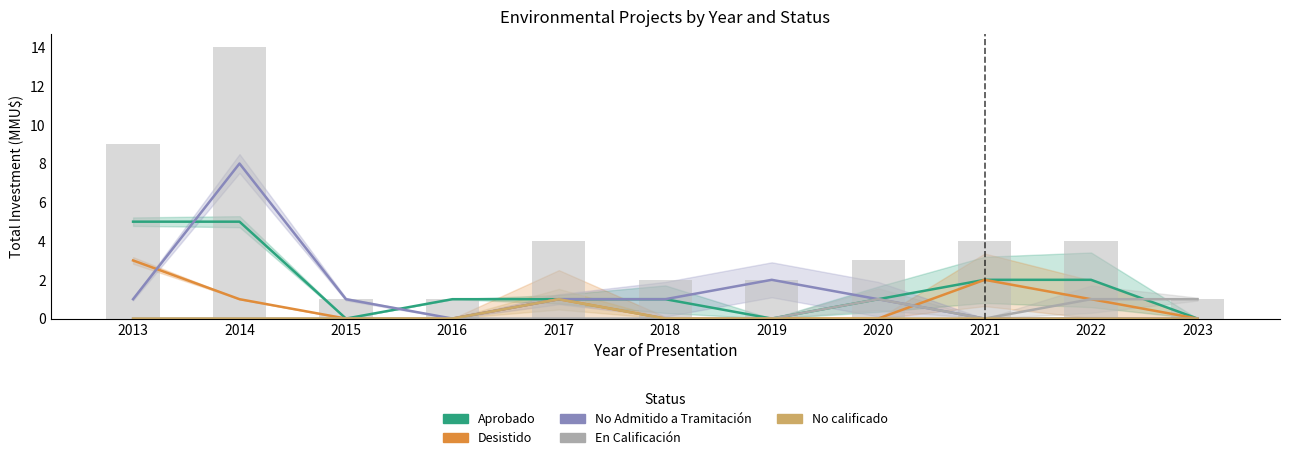

What is the difference between the maximum and minimum values in the Desistido series?

3